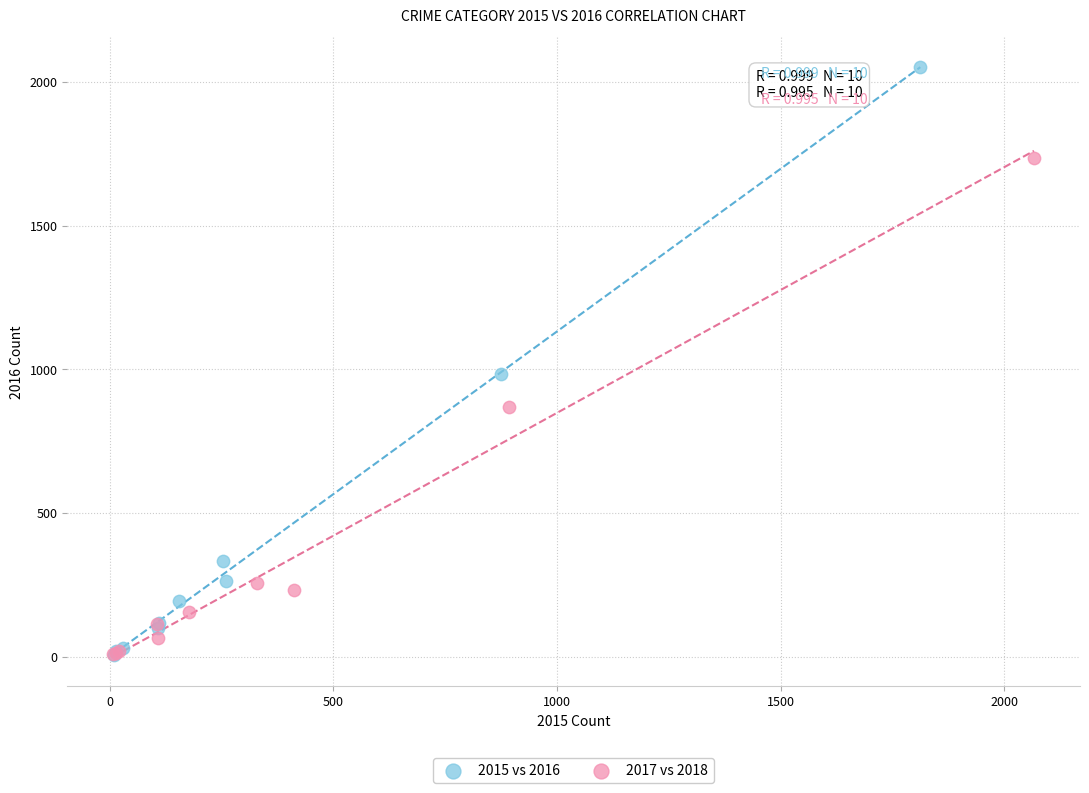

Which series has the largest Y range (max minus min)?

2015 vs 2016